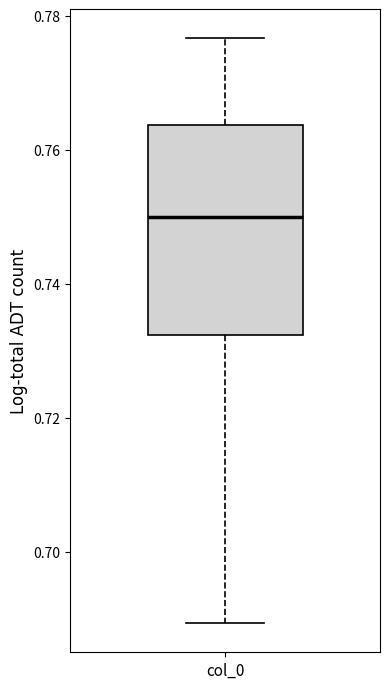

Transcribe this box plot: give where the median line is, the range the box spans, and where the two whiskers end, as read against the y-axis. The values are not printed on the chart, so give them approximately, as read against the axis.

median 0.750, box 0.732 to 0.764, whiskers 0.690 to 0.776